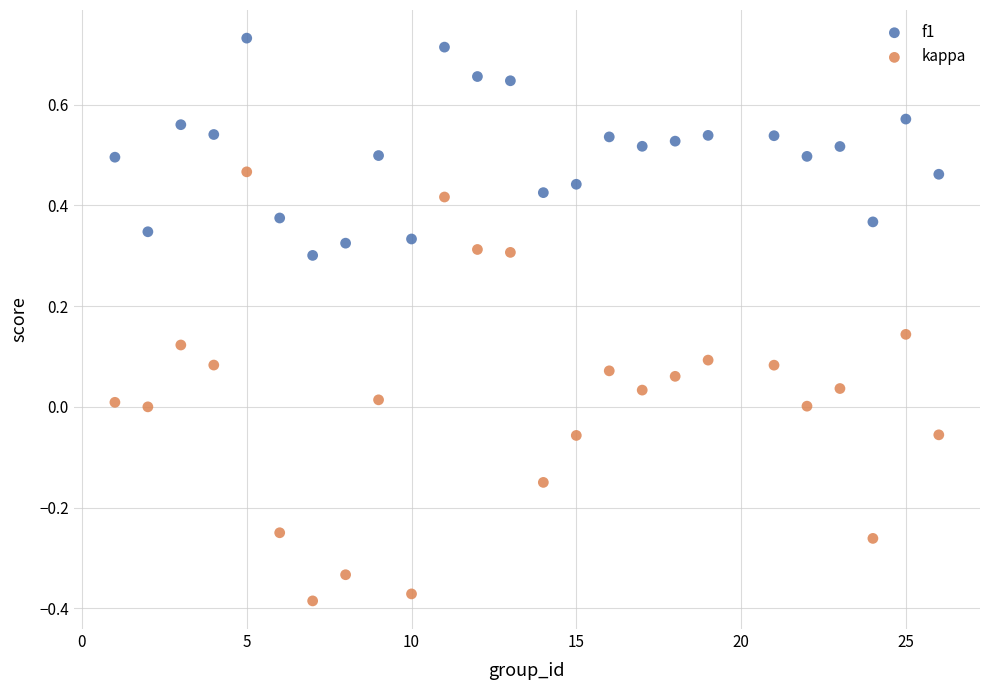

Which series reaches the maximum Y coordinate?

f1